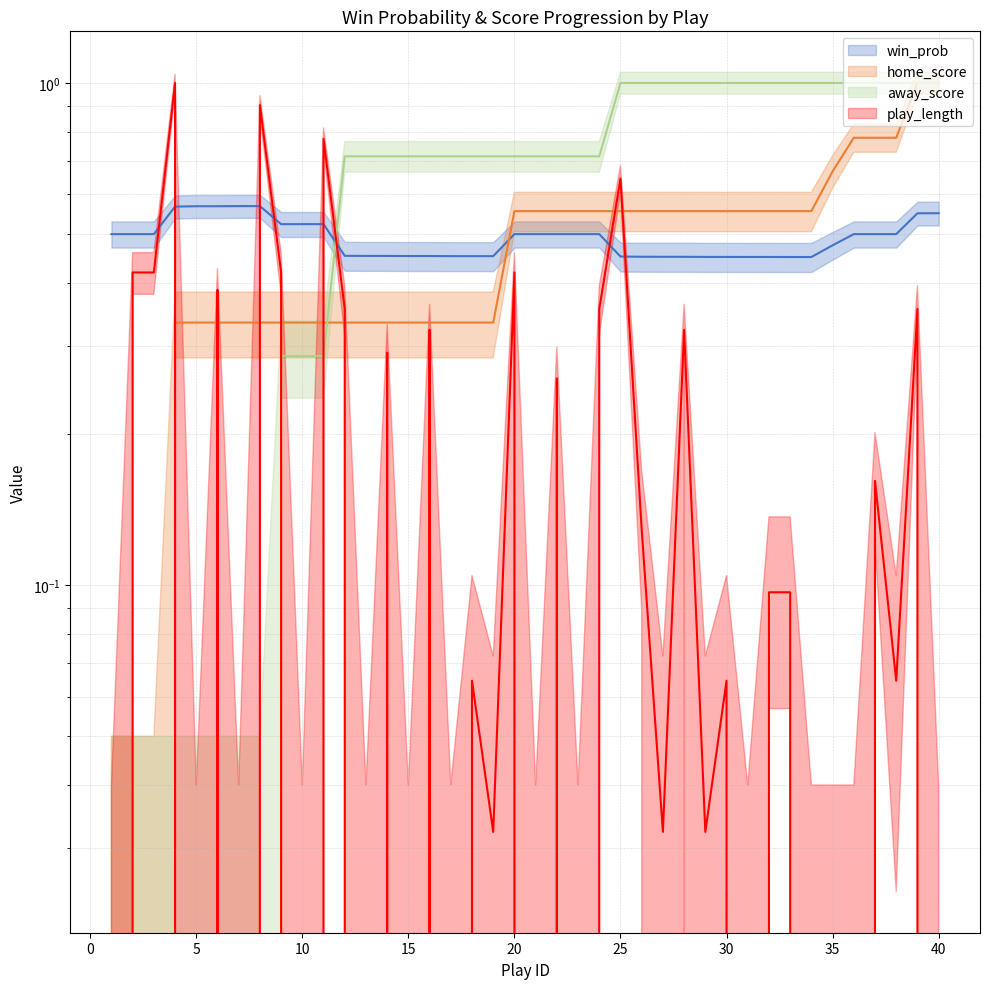

The away_score series shows -0.5 at 1. True or false?

False